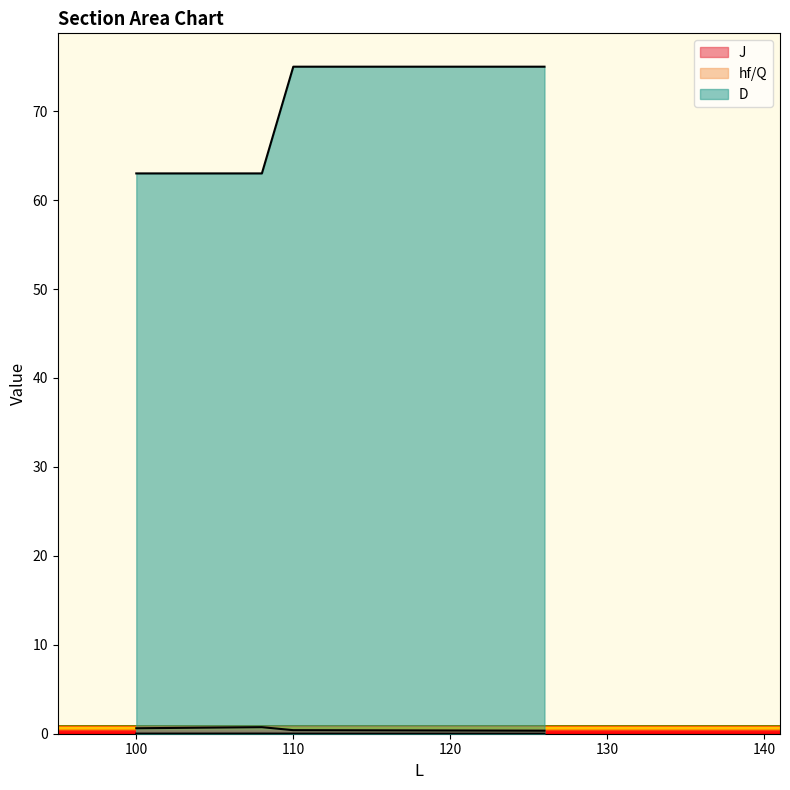

The value of J at 126 is 0.0. True or false?

True